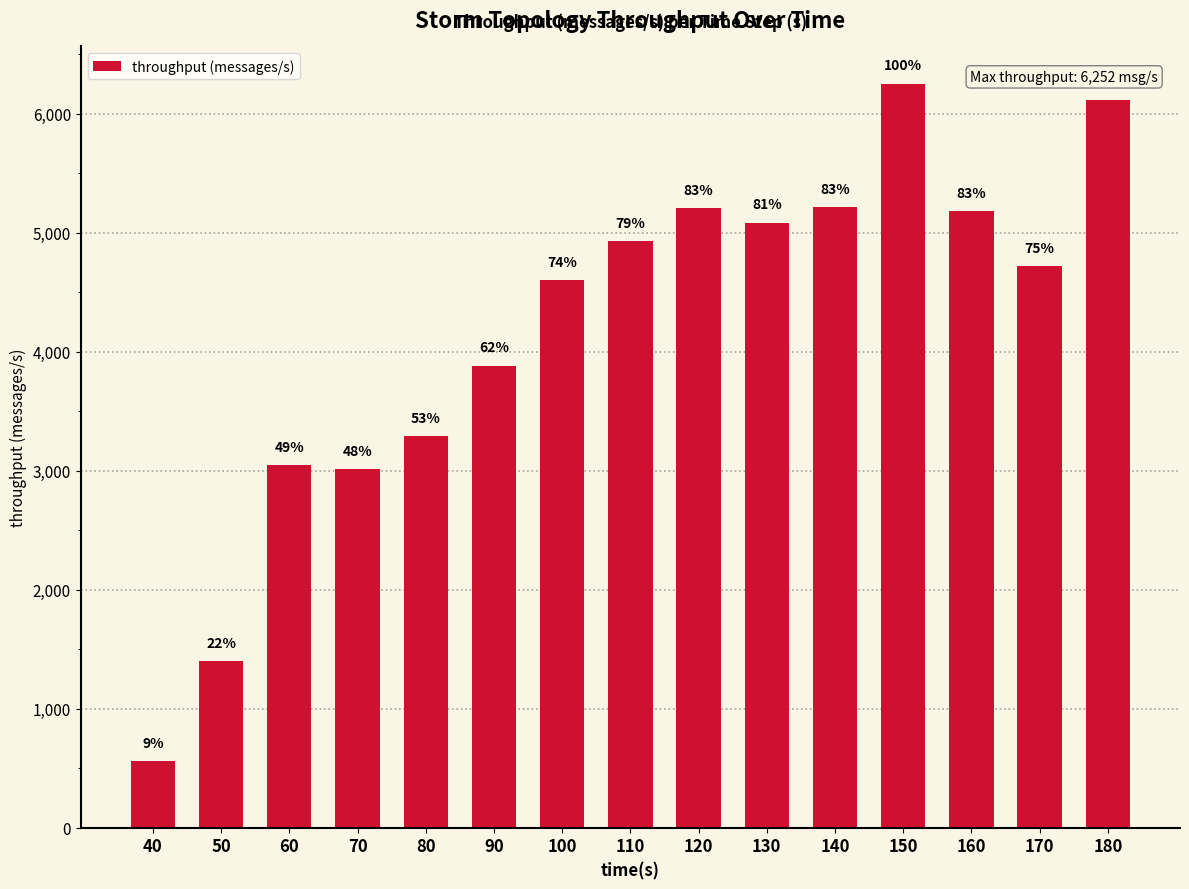

List the labels in order of value, largest first.

150, 180, 140, 120, 160, 130, 110, 170, 100, 90, 80, 60, 70, 50, 40